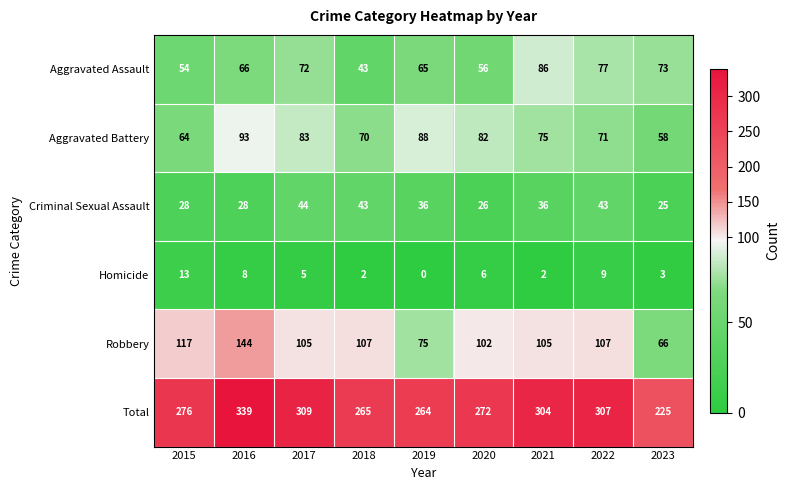

Which series has the widest spread of values?

Total